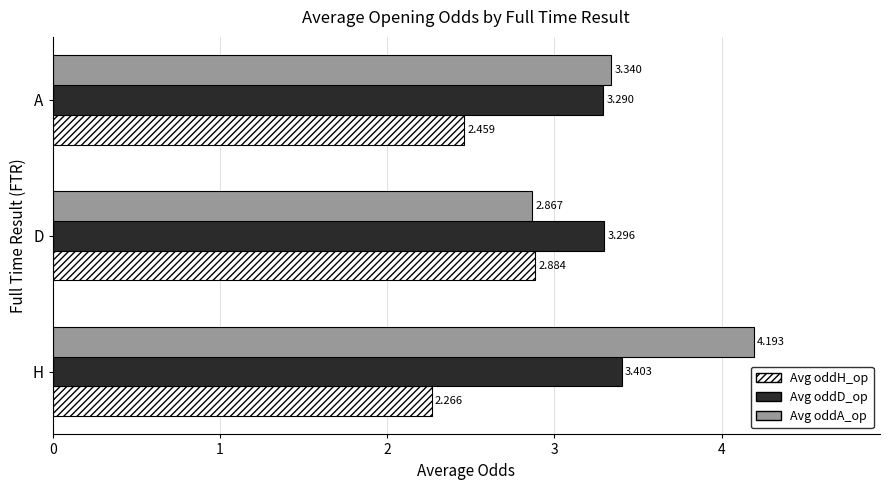

Which category has the highest value in the Avg oddA_op series?

H